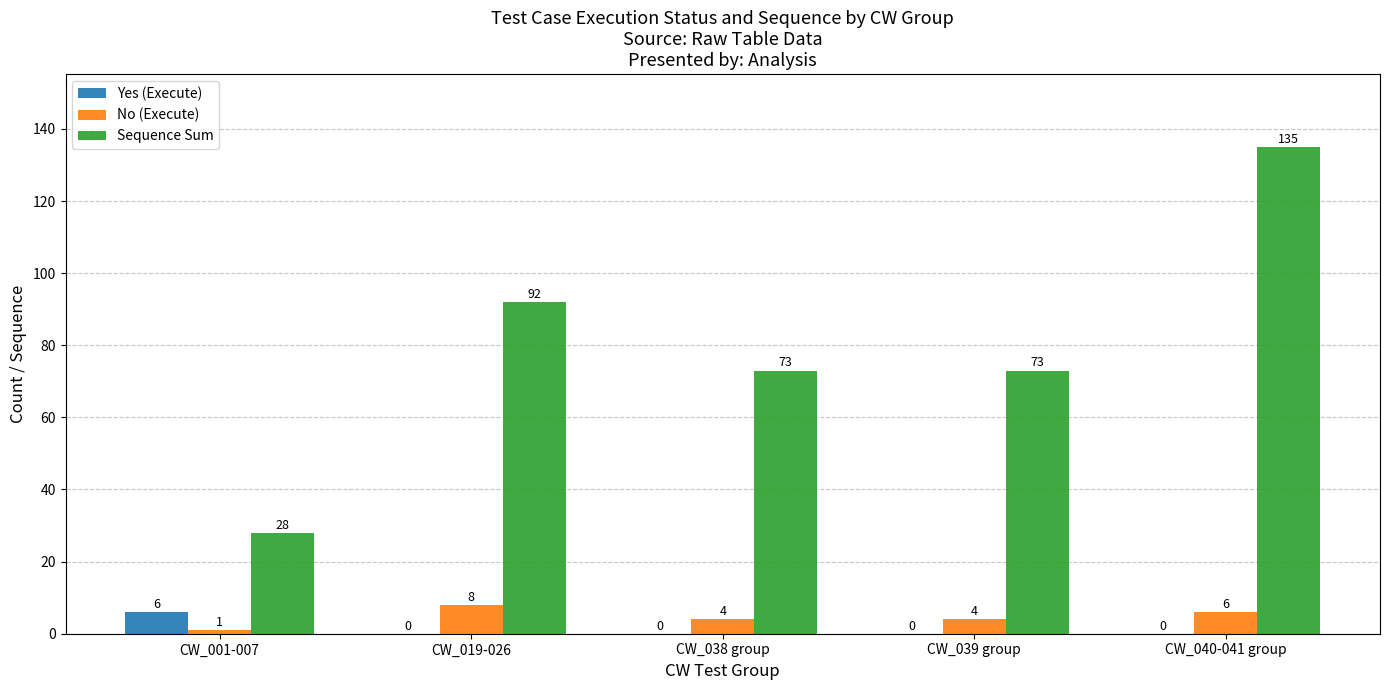

Which series has the largest total across all categories?

Sequence Sum